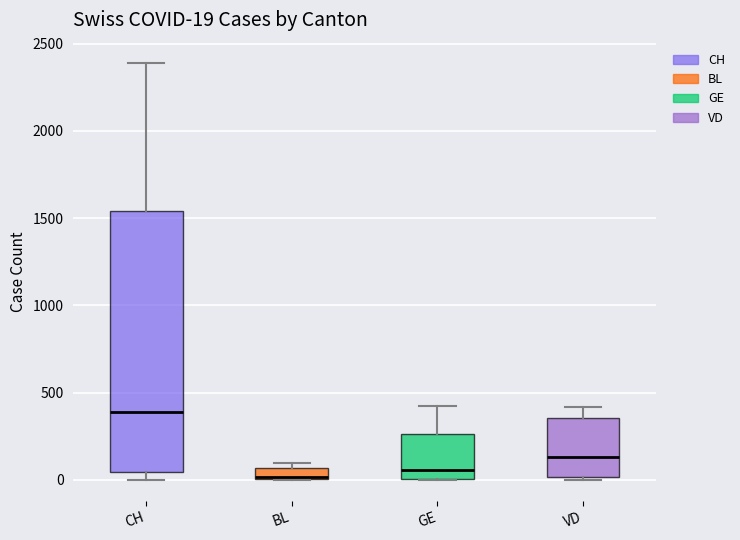

Comparing the boxes themselves (not the whiskers), which one is the tallest?

CH